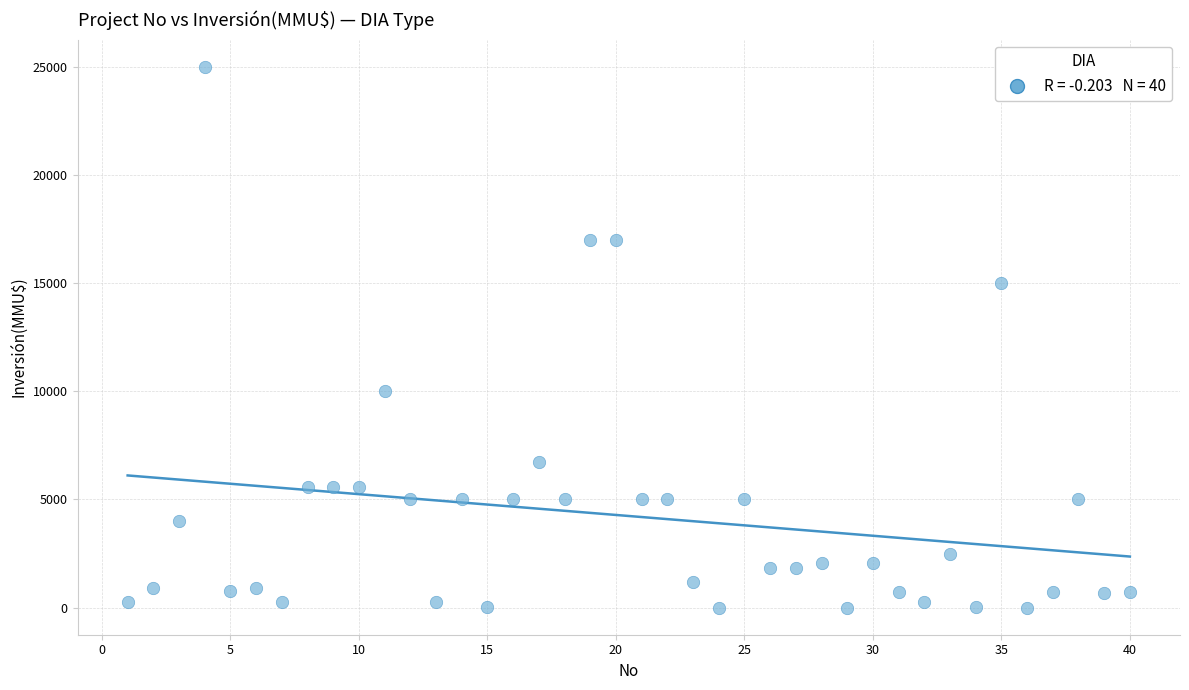

What is the range of X values (max minus min)?

39